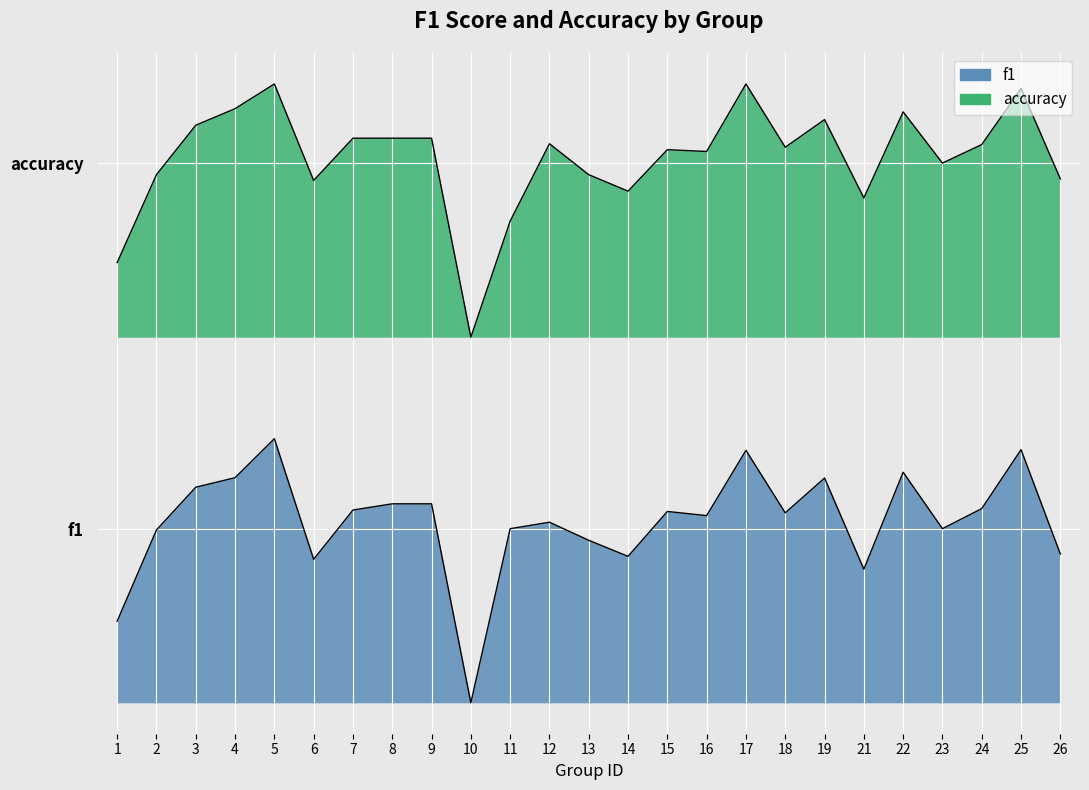

At which category is the sum across all series the highest?

5